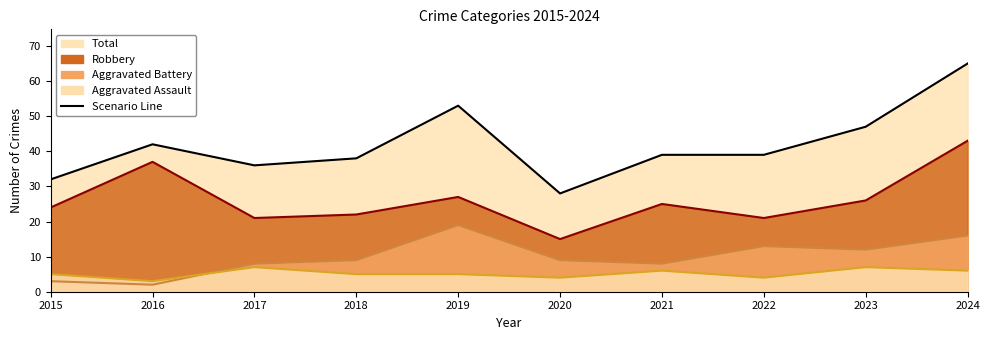

At which category does the chart reach its minimum across all series?

2016